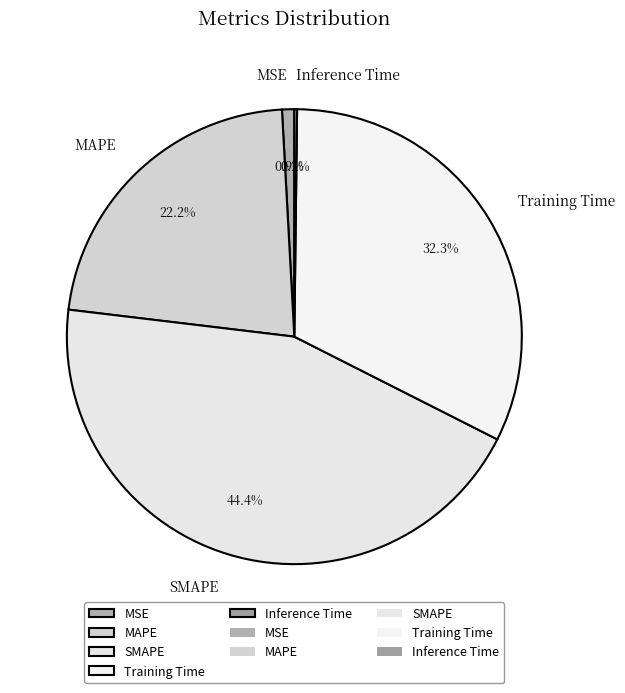

Does MAPE account for over 50% of the chart?

No